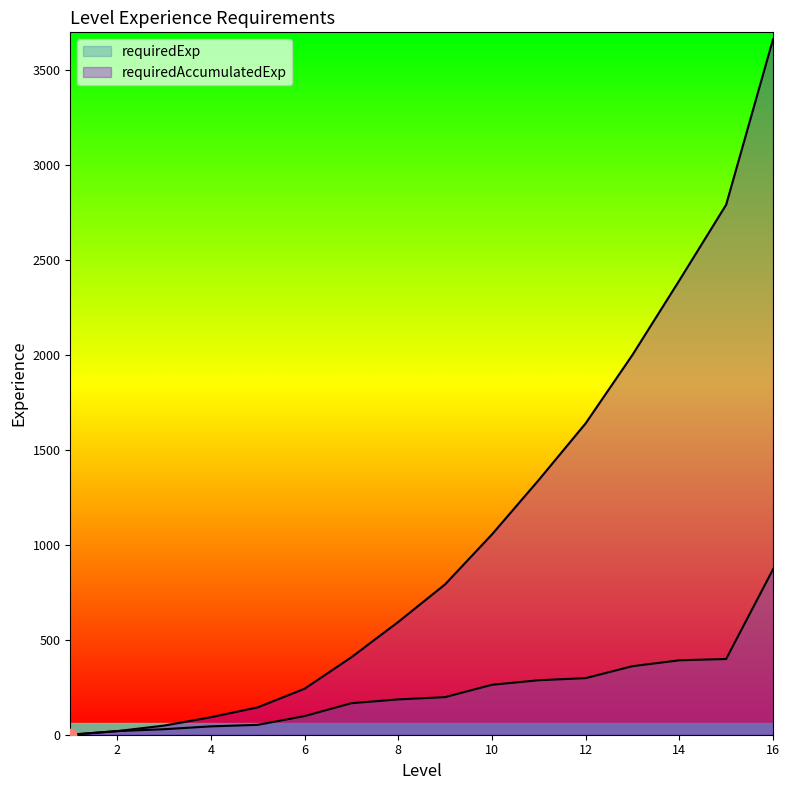

Which series has the largest Y range (max minus min)?

requiredAccumulatedExp